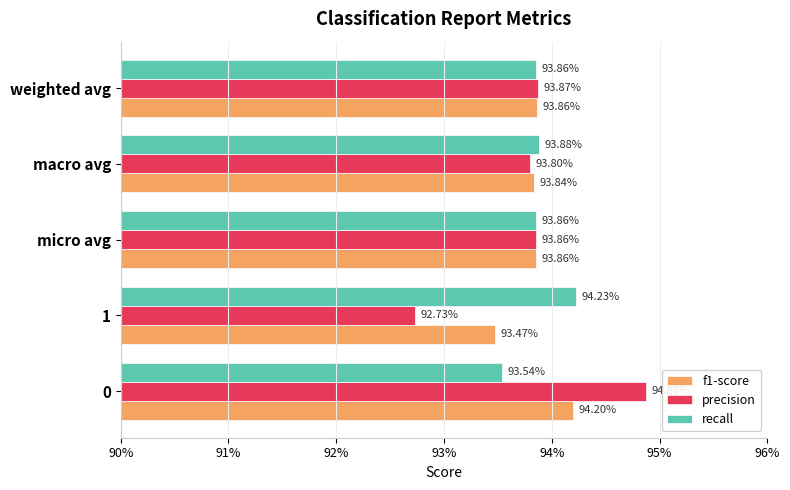

How many f1-score values are between 0 and 1?

5